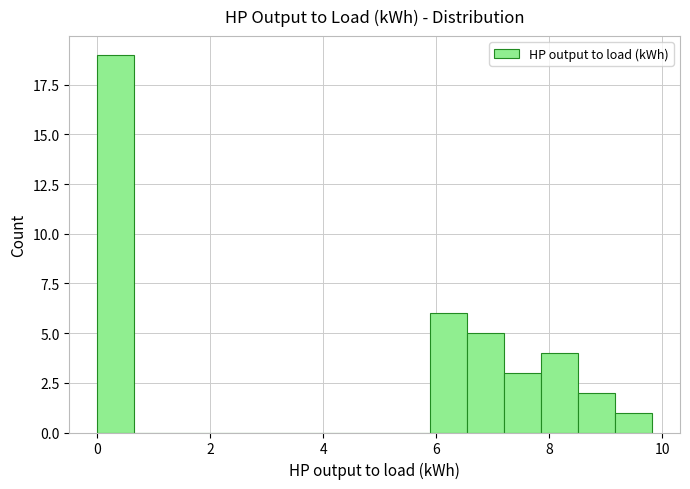

Around what value on the x-axis is the tallest bar? Give the approximate position of its centre, as read against the axis.

0.4